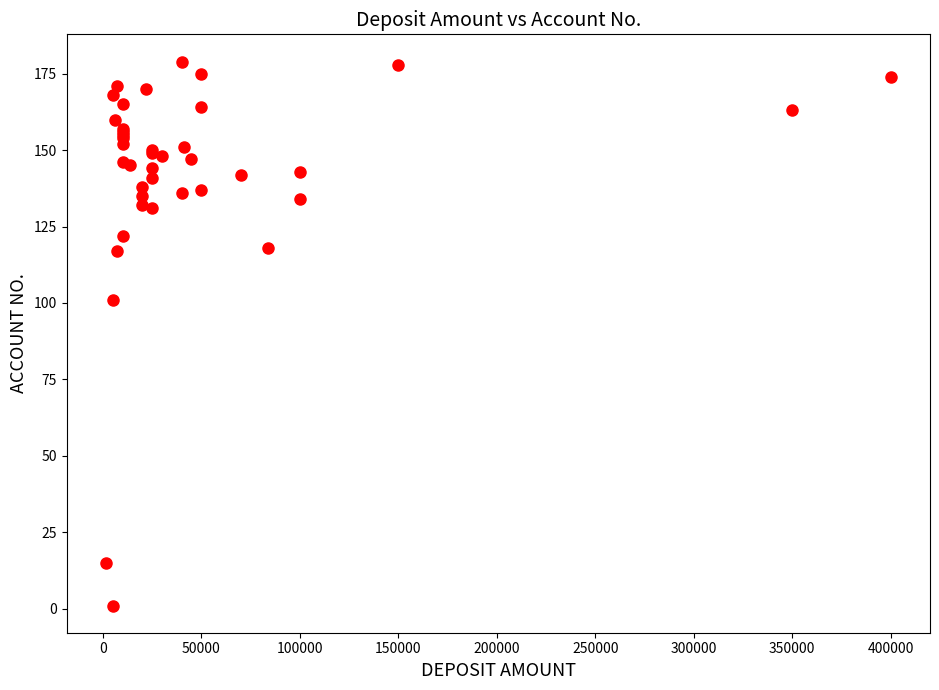

What Y value in the scatter plot is closest to 90?

101